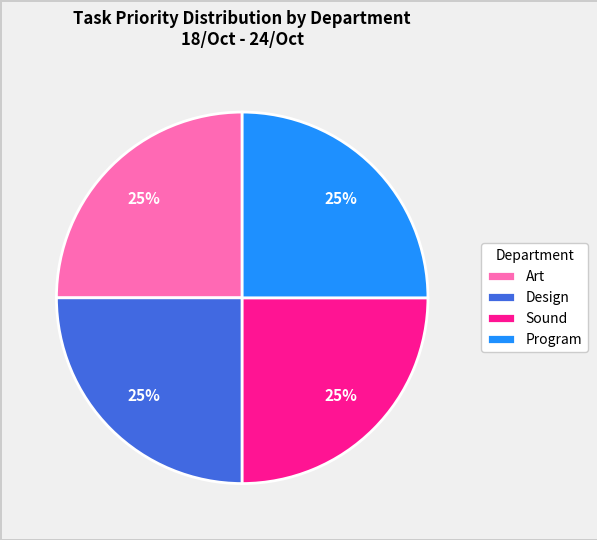

What is the ratio of the value at Sound to the value at Program?

1.0